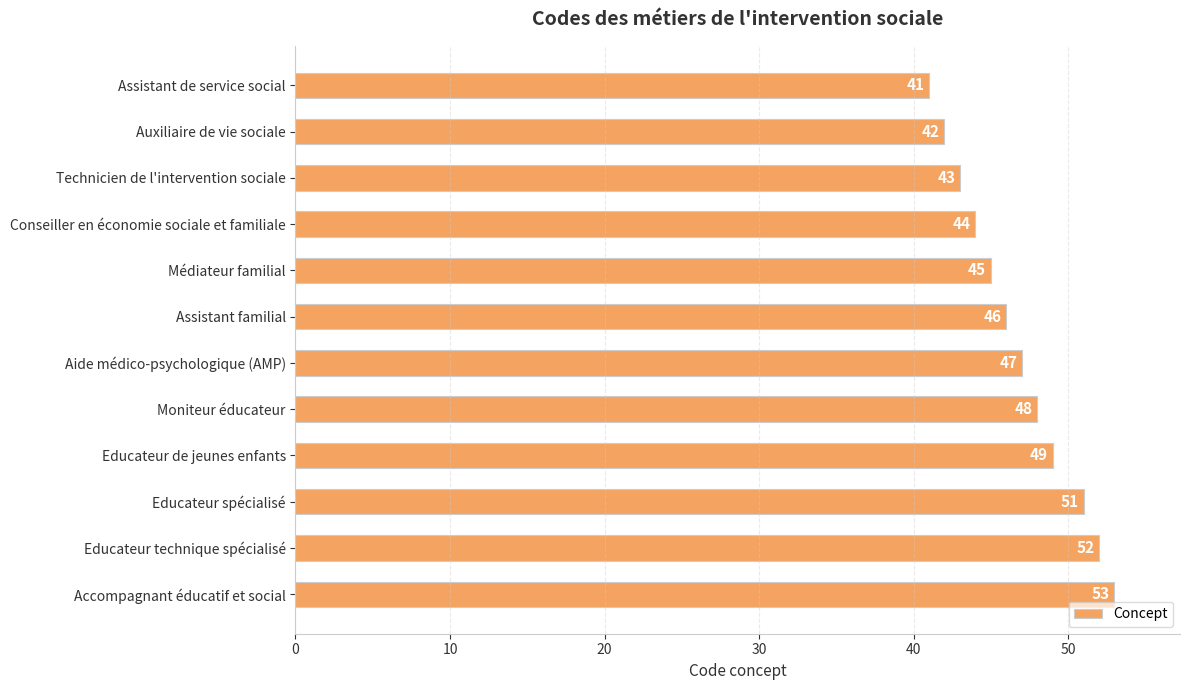

True or false: the data shows 67 at Aide médico-psychologique (AMP).

False